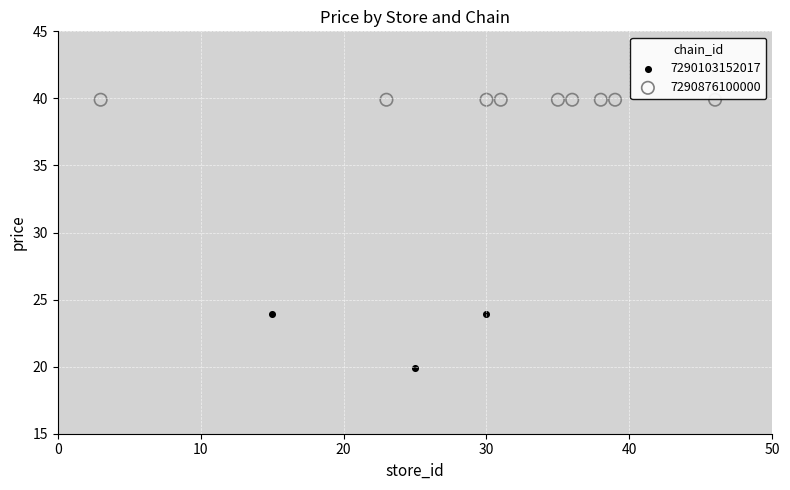

Which series contains the highest Y value?

7290876100000